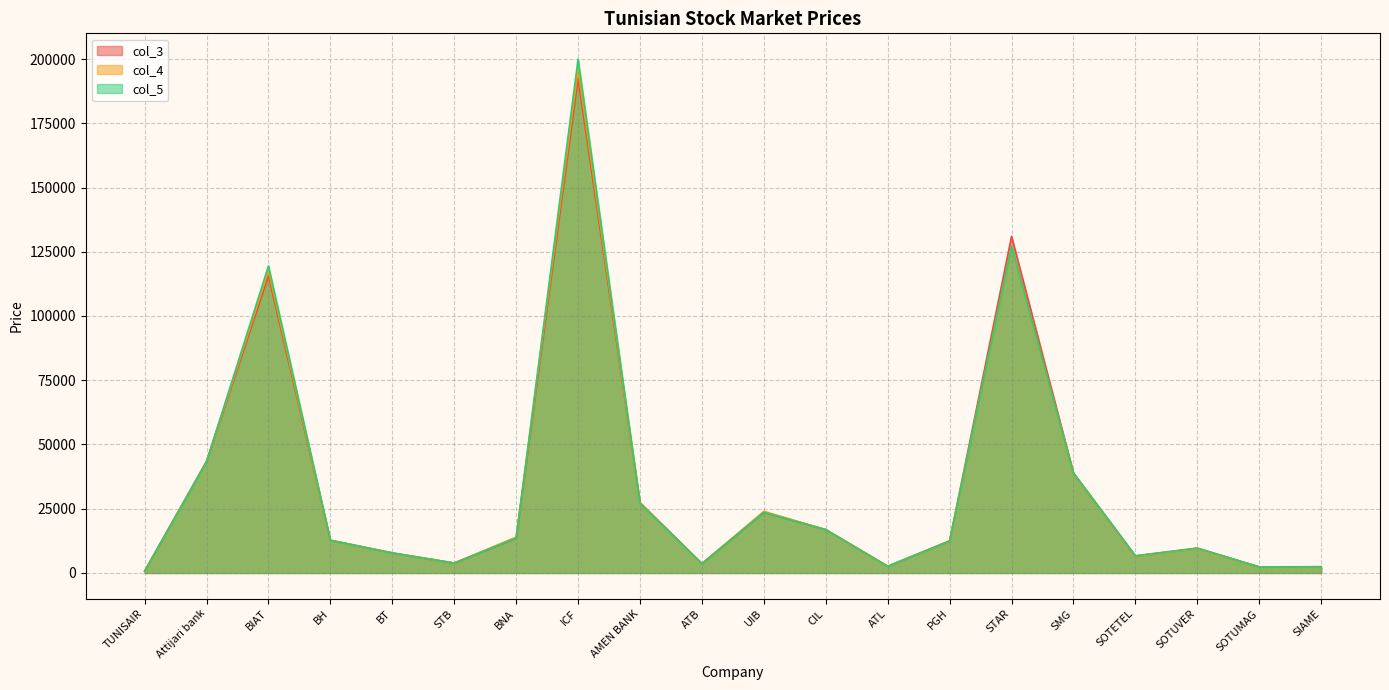

Does the chart have visible grid lines?

Yes